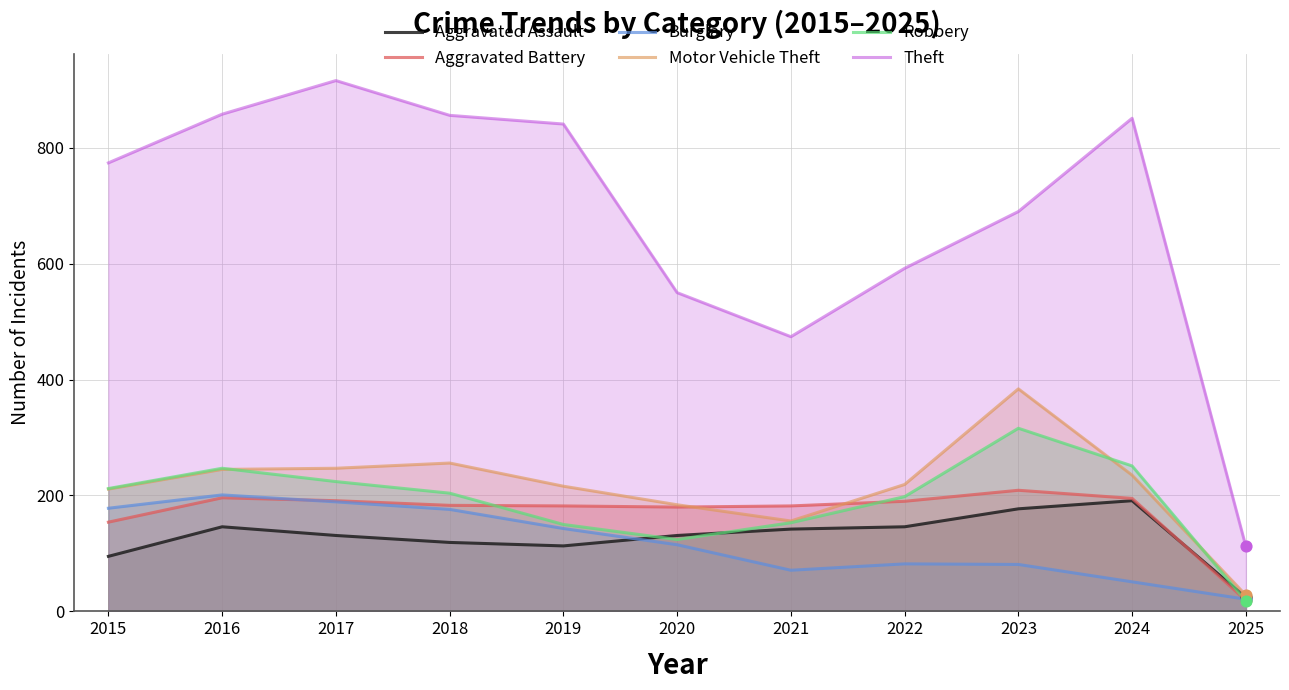

At which category is the sum across all series the highest?

2017